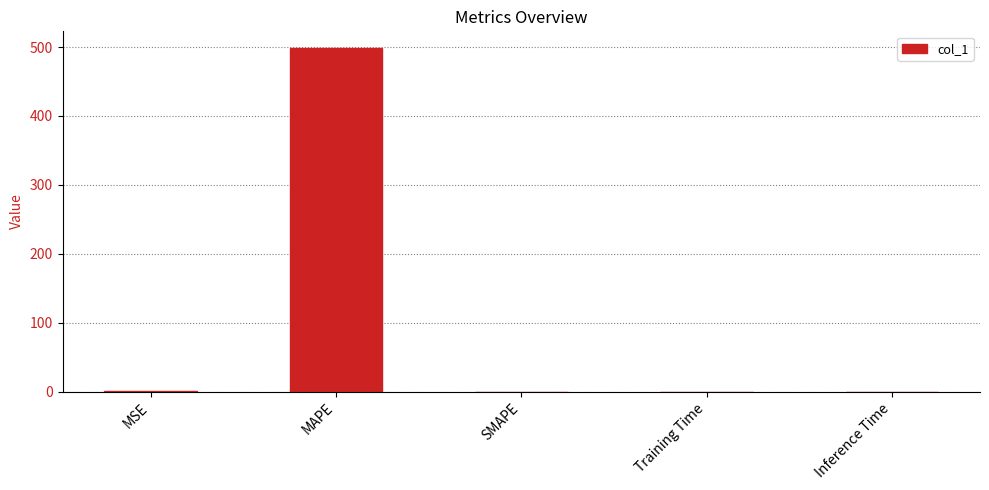

What is the difference between the values at Training Time and MAPE?

497.9